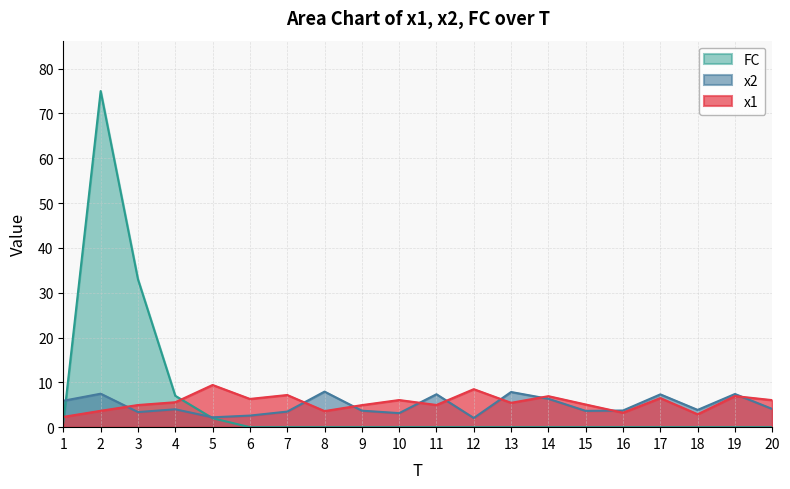

Is the value of FC at 11 greater than the value of x2 at 16?

No